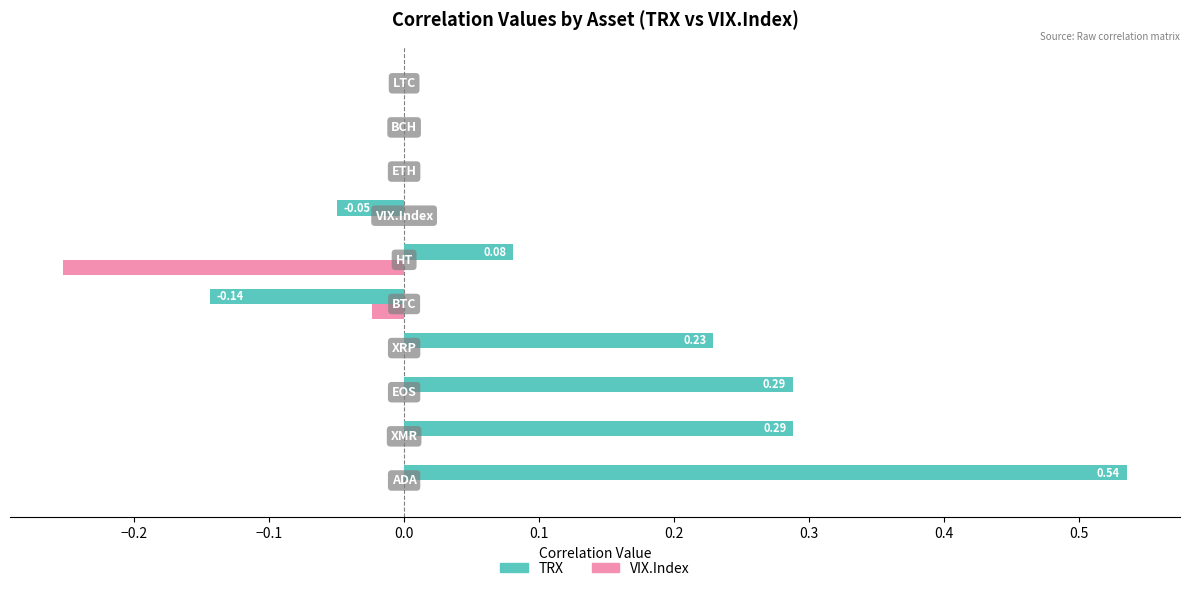

Which series has the largest total across all categories?

TRX